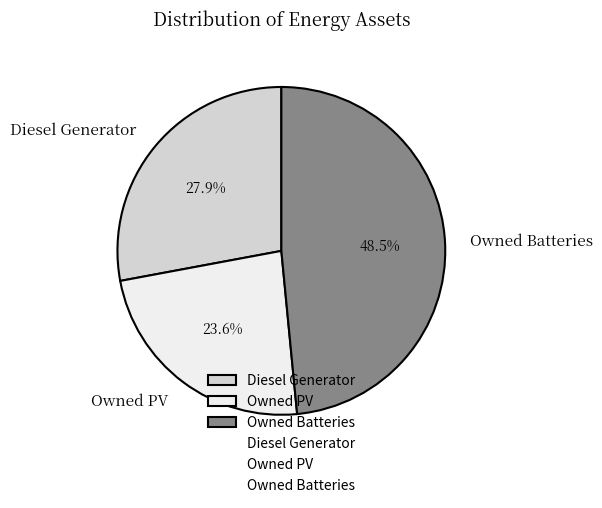

How many segments does this pie chart have?

3